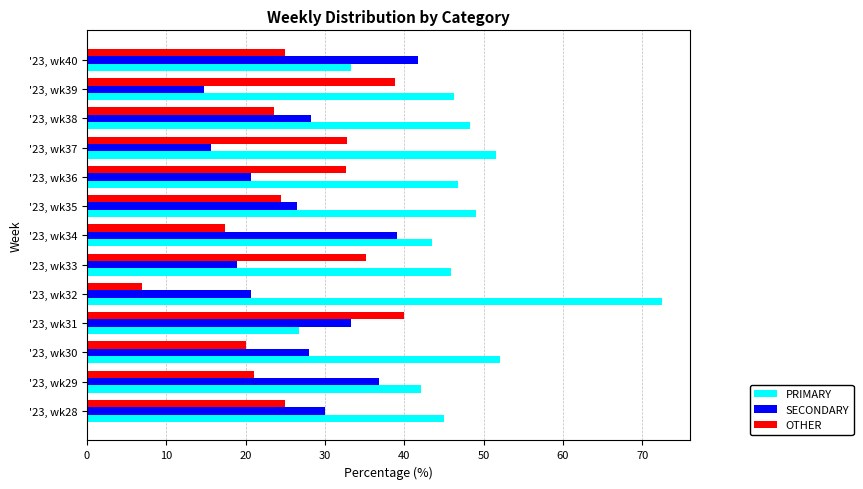

The PRIMARY series shows 66.6 at '23, wk36. True or false?

False